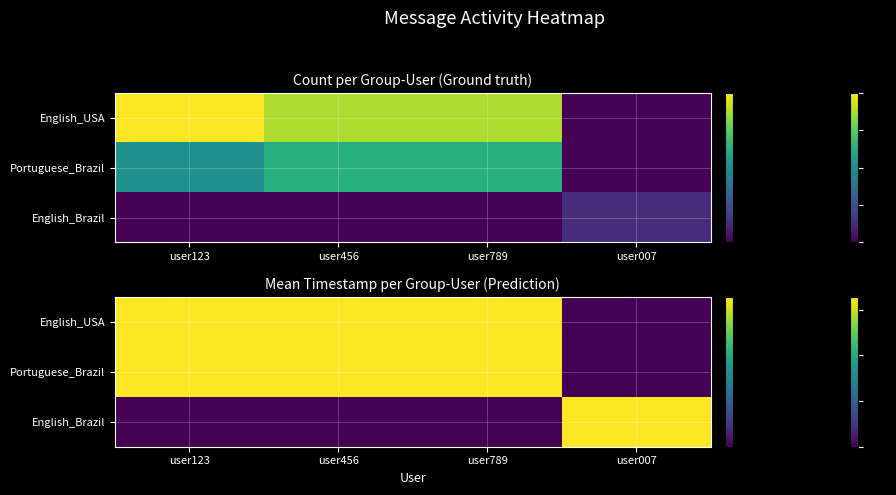

What is the spread (max minus min) of values at user789?

1634559600.0